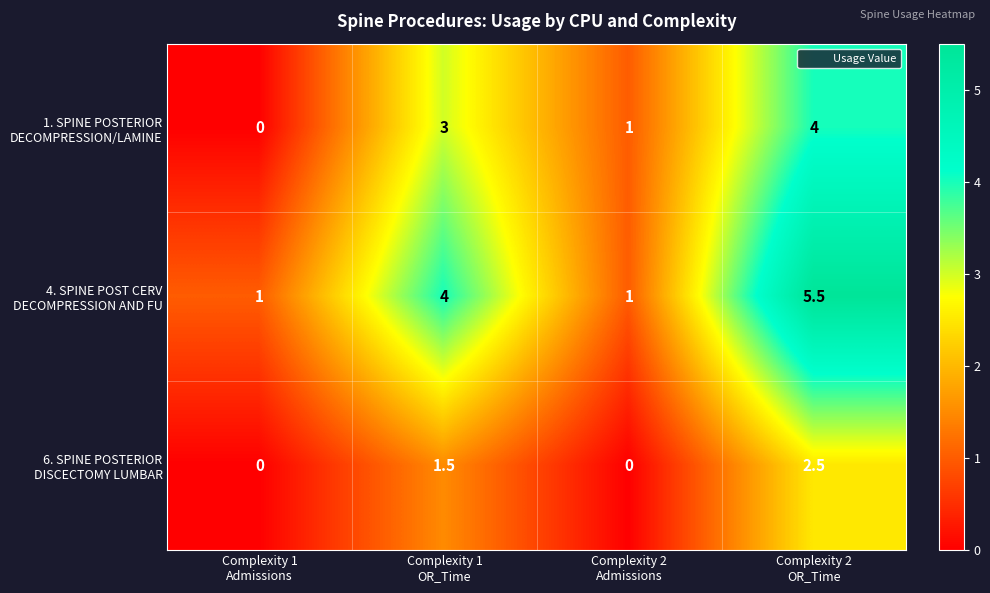

What is the maximum value shown in the chart?

5.5